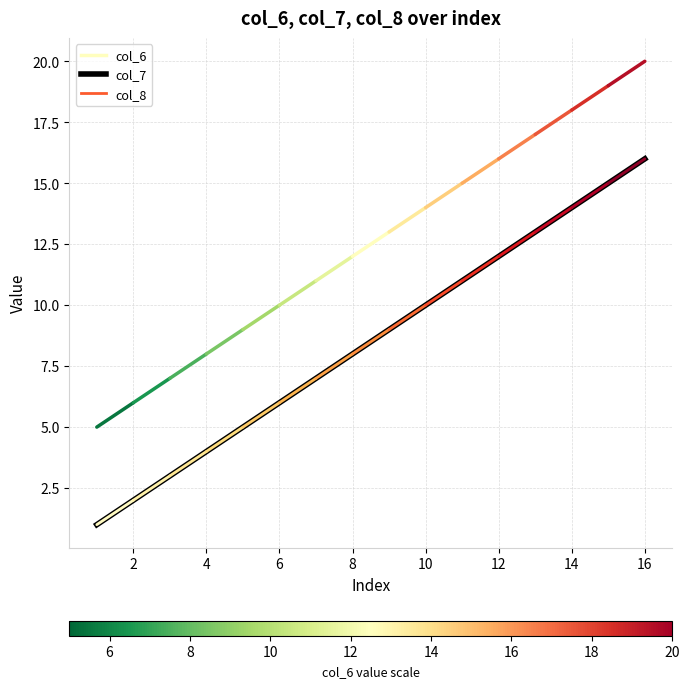

Reading right to left, extract all data points from this chart.

16	15	14	13	12	11	10	9	8	7	6	5	4	3	2	1